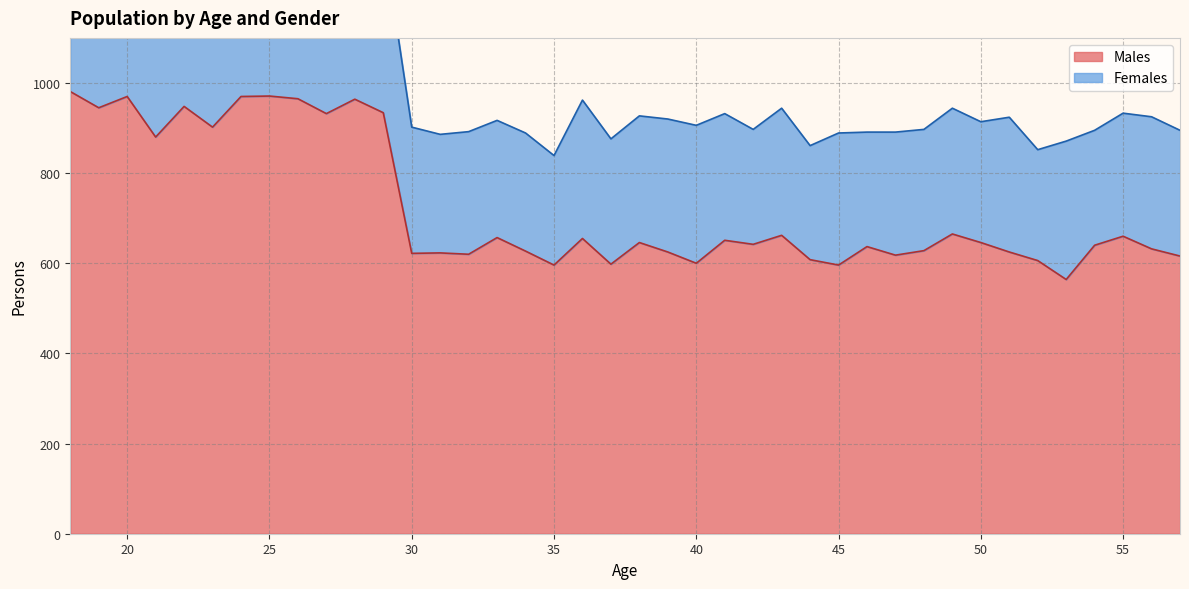

Rank the categories by value from lowest to highest.

53, 35, 45, 37, 40, 52, 44, 57, 47, 32, 30, 31, 39, 51, 34, 48, 56, 46, 54, 42, 38, 50, 41, 36, 33, 55, 43, 49, 21, 23, 27, 29, 19, 22, 28, 26, 20, 24, 25, 18